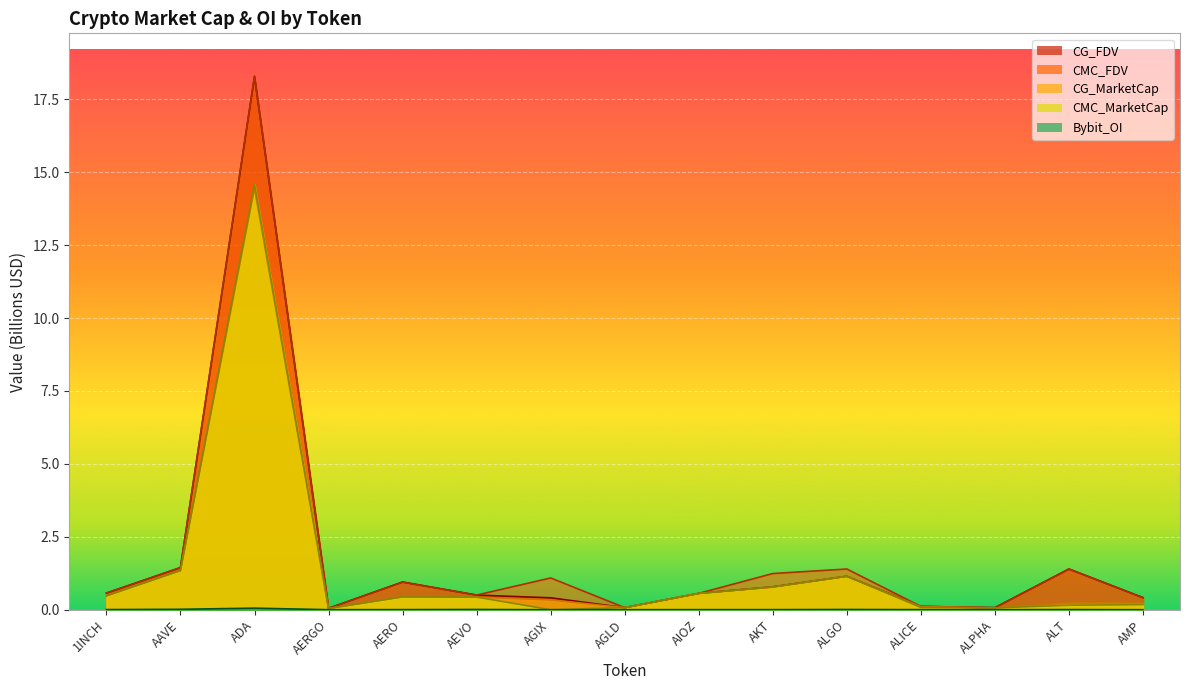

Count the number of data series in this chart.

5